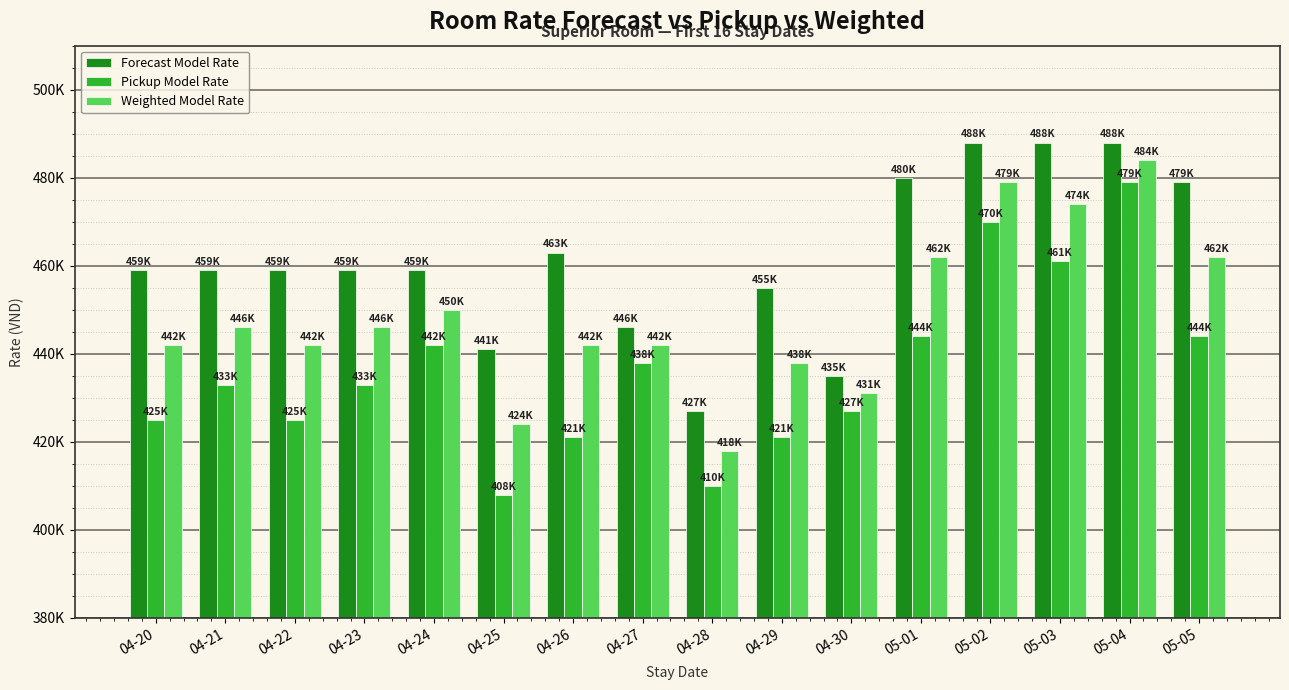

Are the bars grouped side by side (vs. stacked)?

Yes